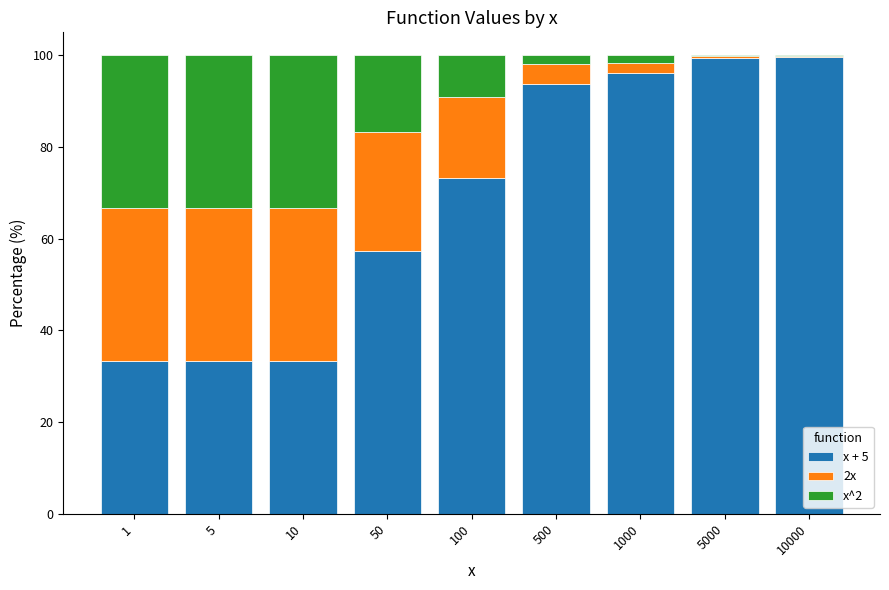

What is the maximum value for x + 5?

99.7